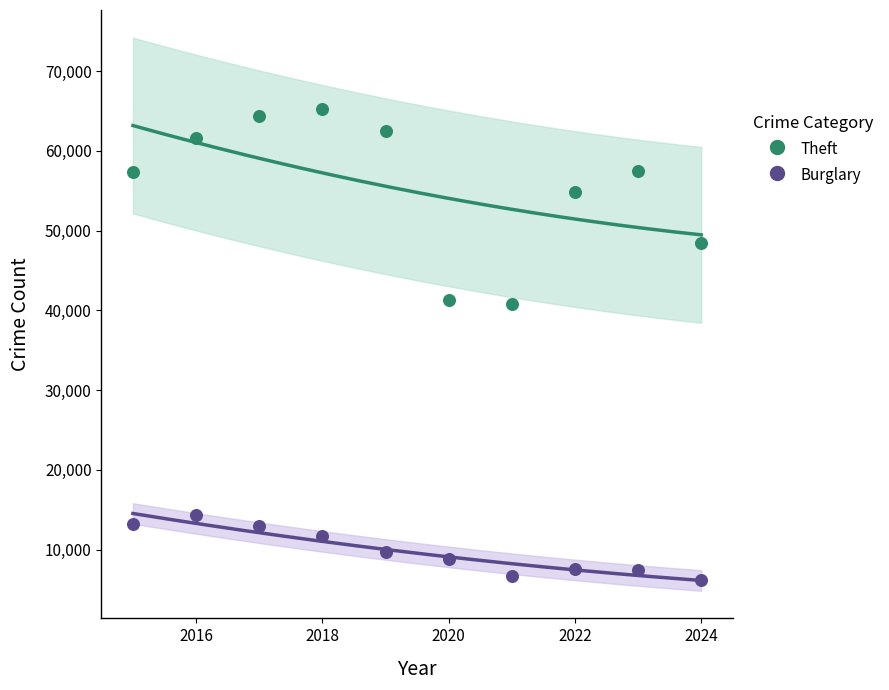

In the Theft series, what Y value is closest to 53053?

54887